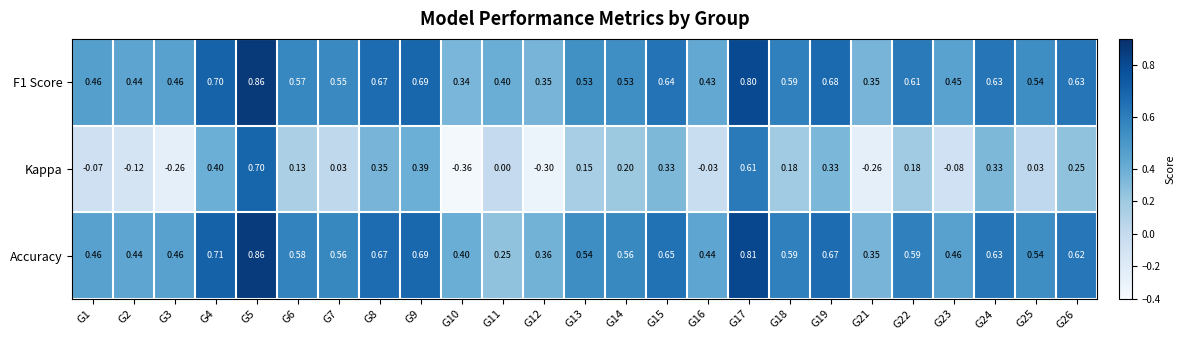

Is the value of Kappa at G2 greater than the value of F1 Score at G2?

No